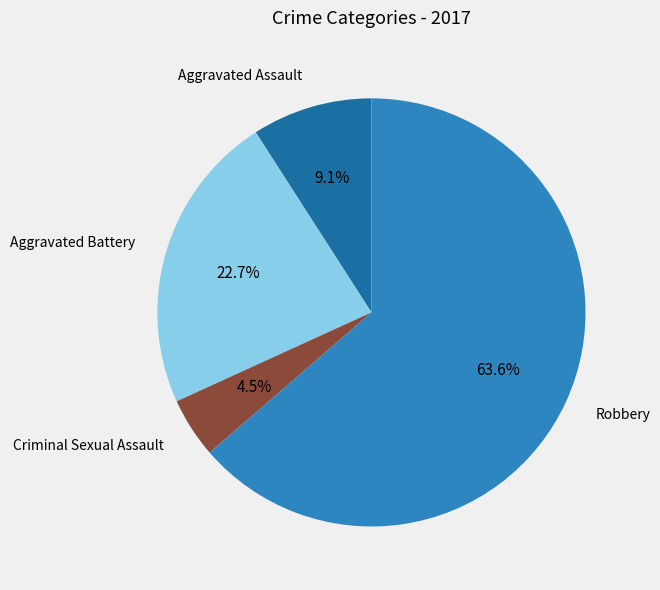

To the nearest percent, what is the average slice percentage?

25%